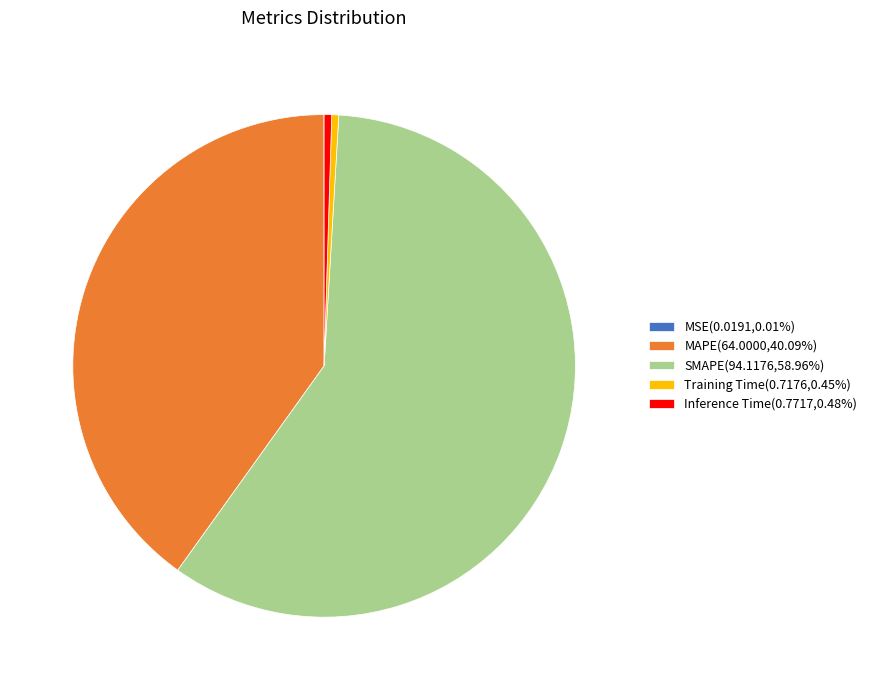

Is the sum of SMAPE(94.1176,58.96%) and Inference Time(0.7717,0.48%) greater than half?

Yes